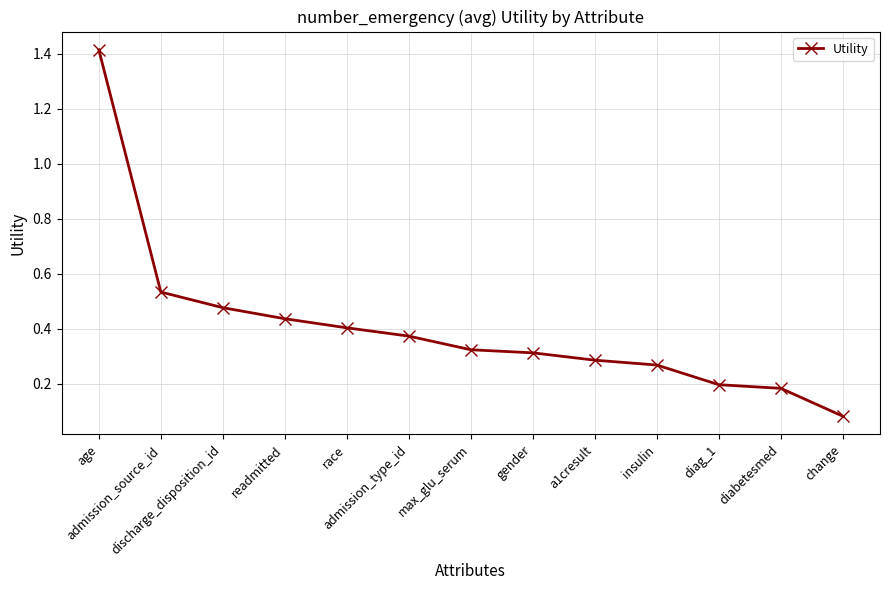

What is the greatest value displayed?

1.4